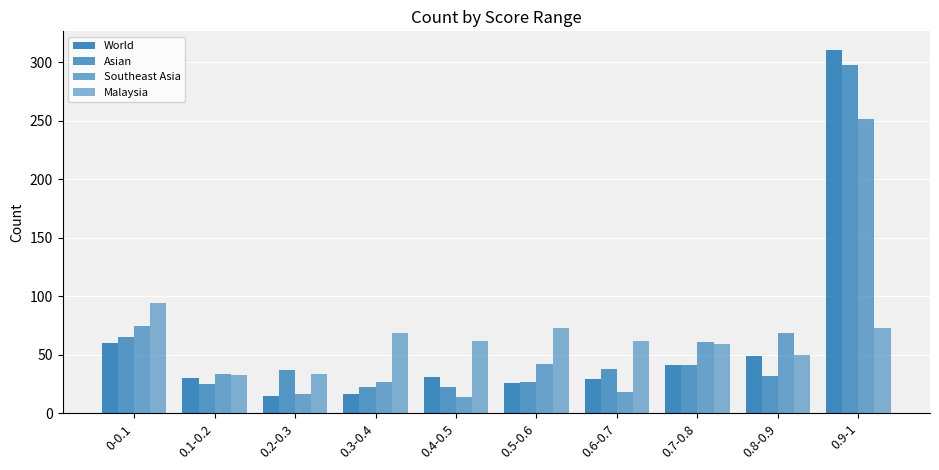

Count the number of data series in this chart.

4